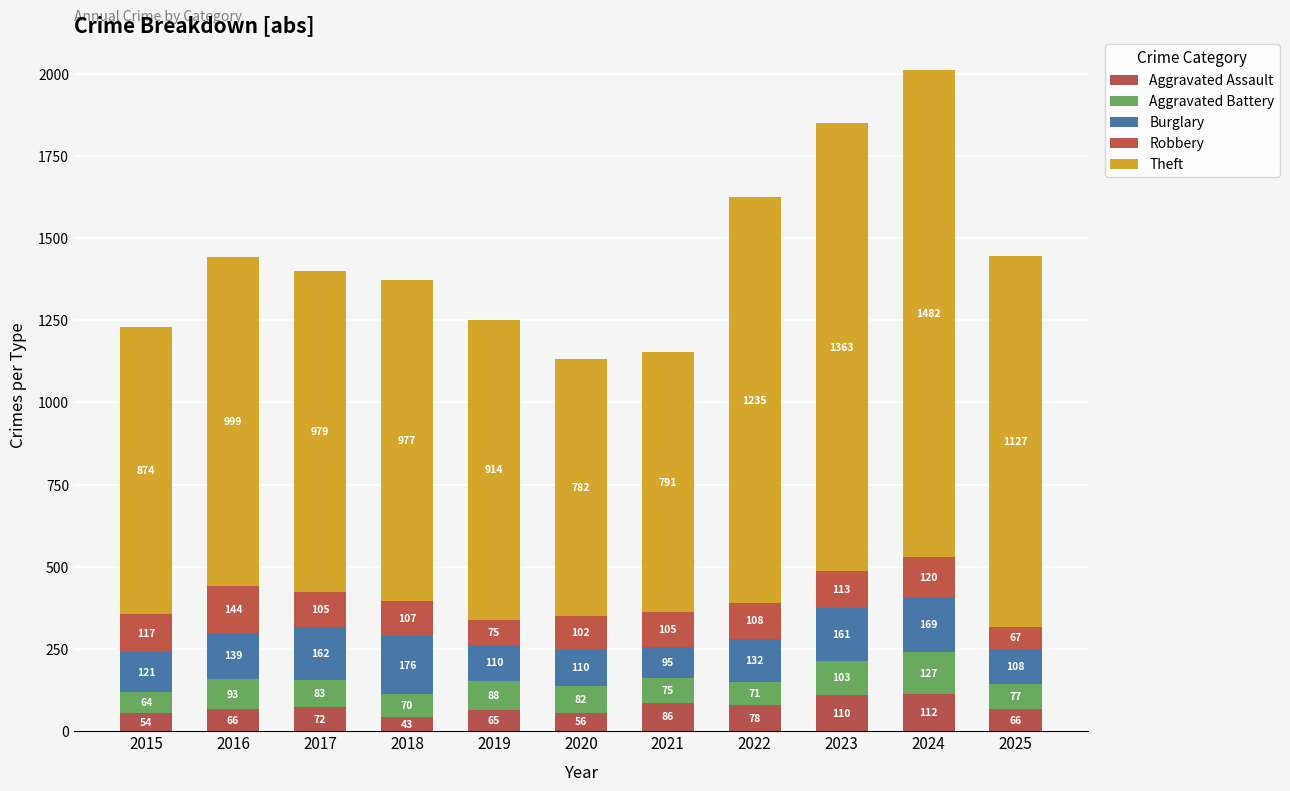

Does the chart contain stacked bars?

Yes